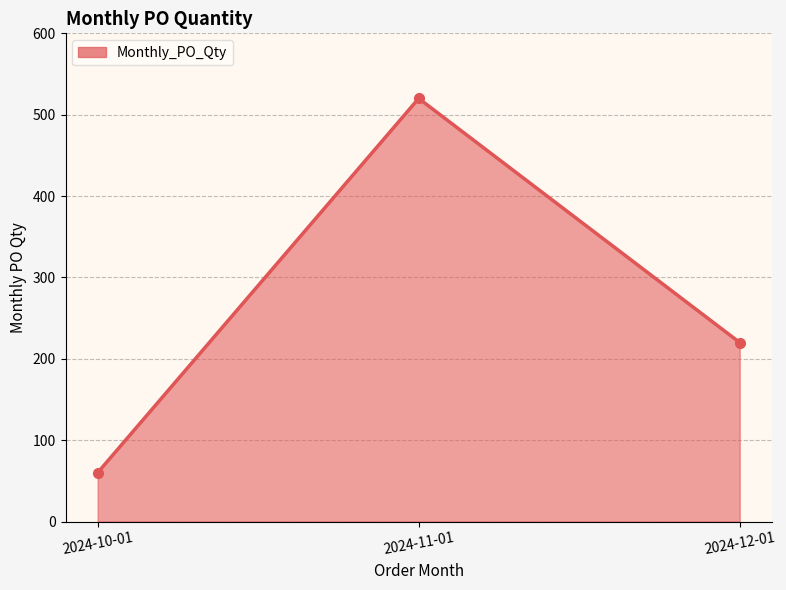

Where does the data first go above 220?

2024-11-01